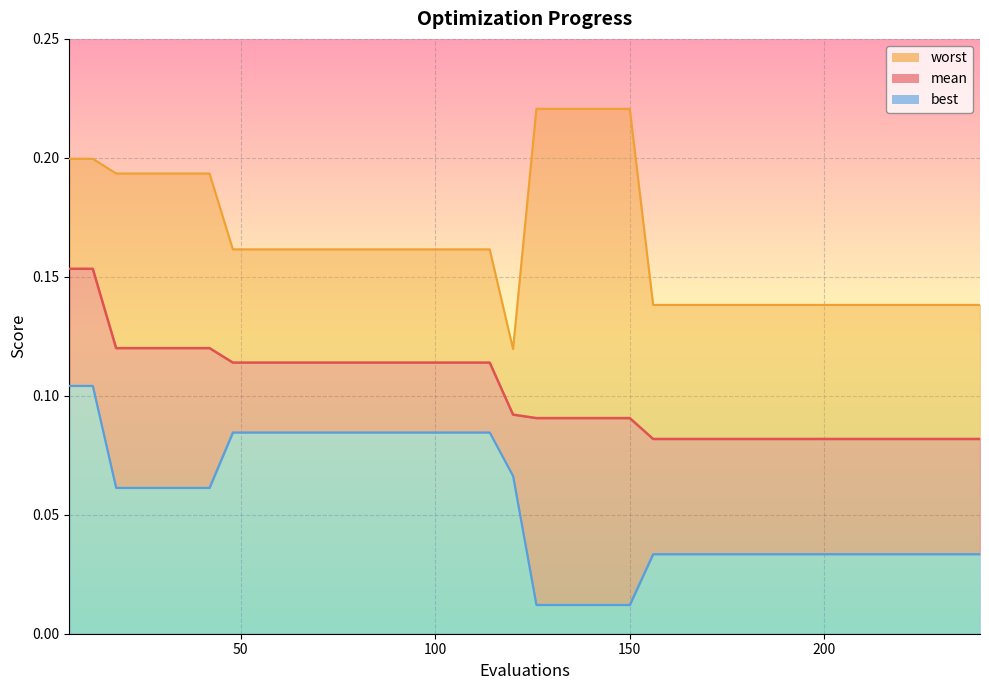

What is the difference between the second highest and minimum values in the best series?

0.1